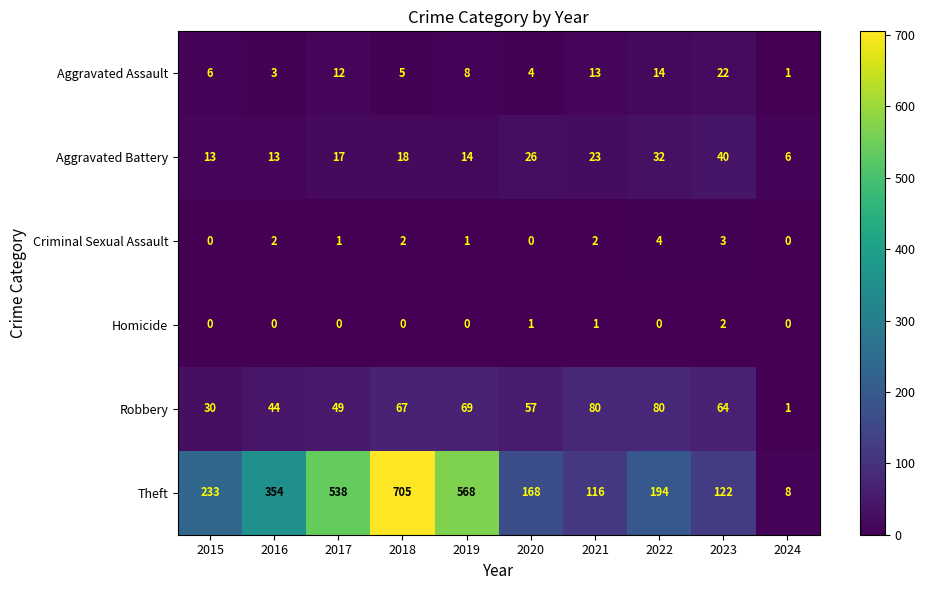

How many Homicide values are between 0 and 1?

9